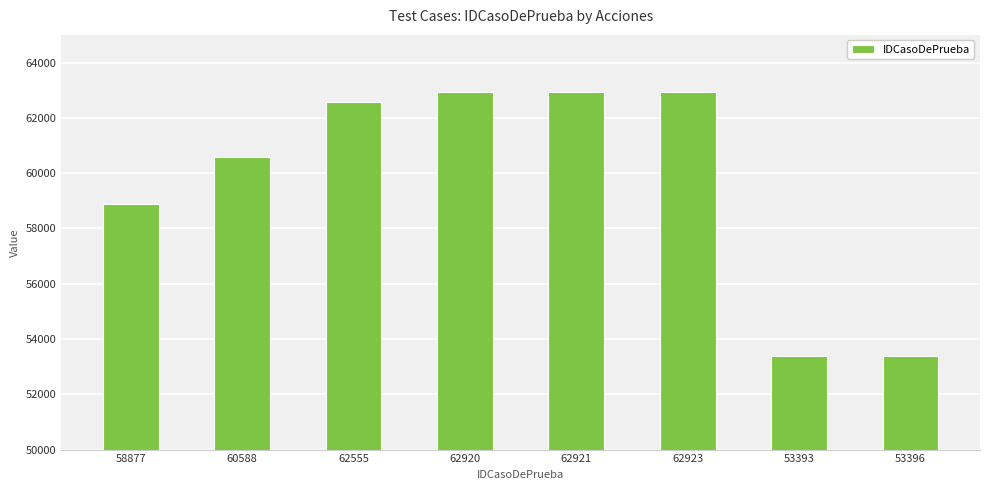

How many data points are less than 62555?

4